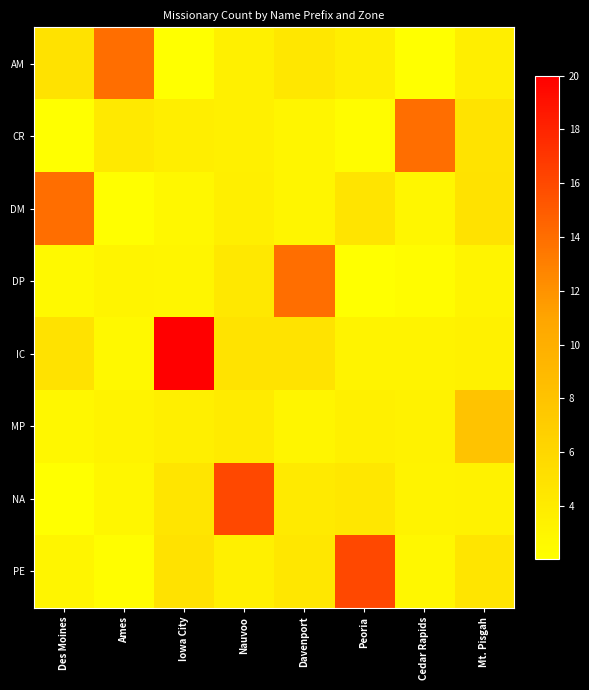

Which series has the largest total across all categories?

row_4